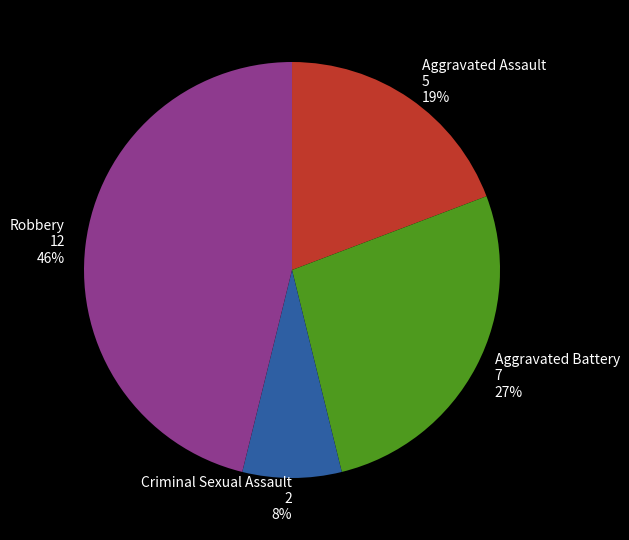

To the nearest percent, what percentage of the pie is Criminal Sexual Assault?

8%